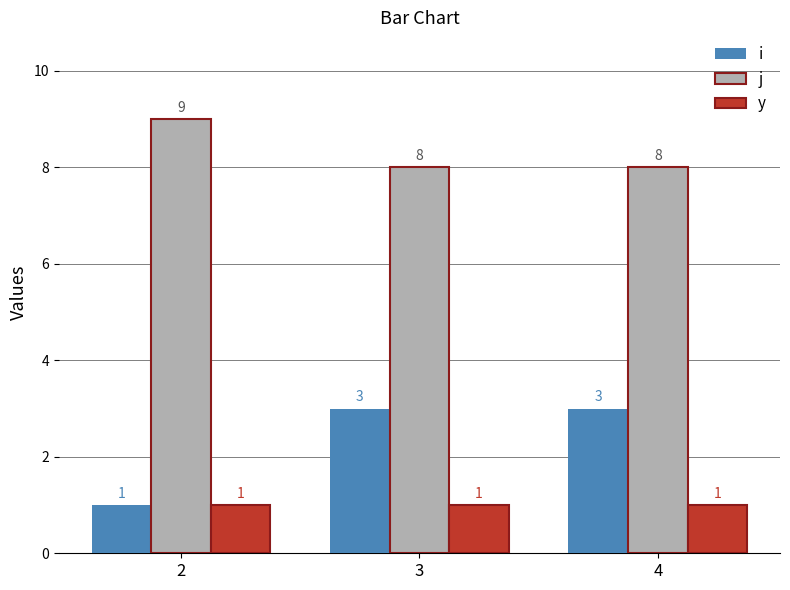

Which series has the widest spread of values?

i